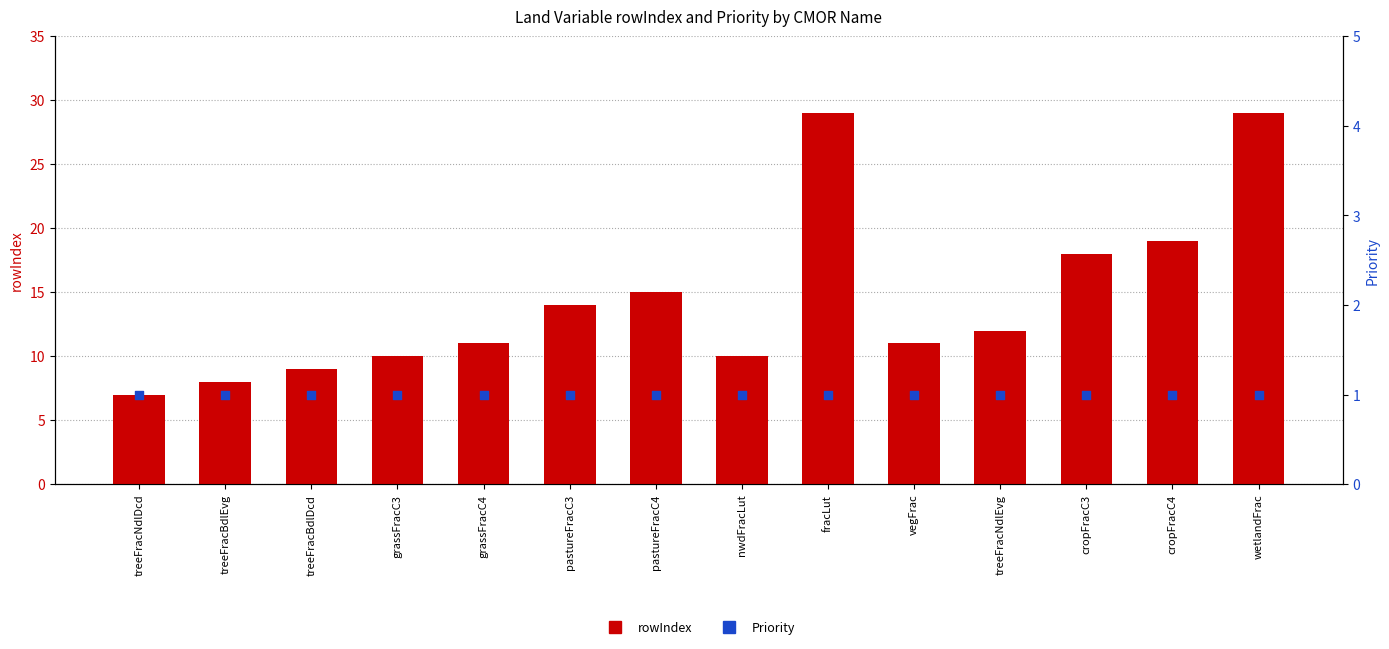

Which series reaches the maximum Y coordinate?

rowIndex